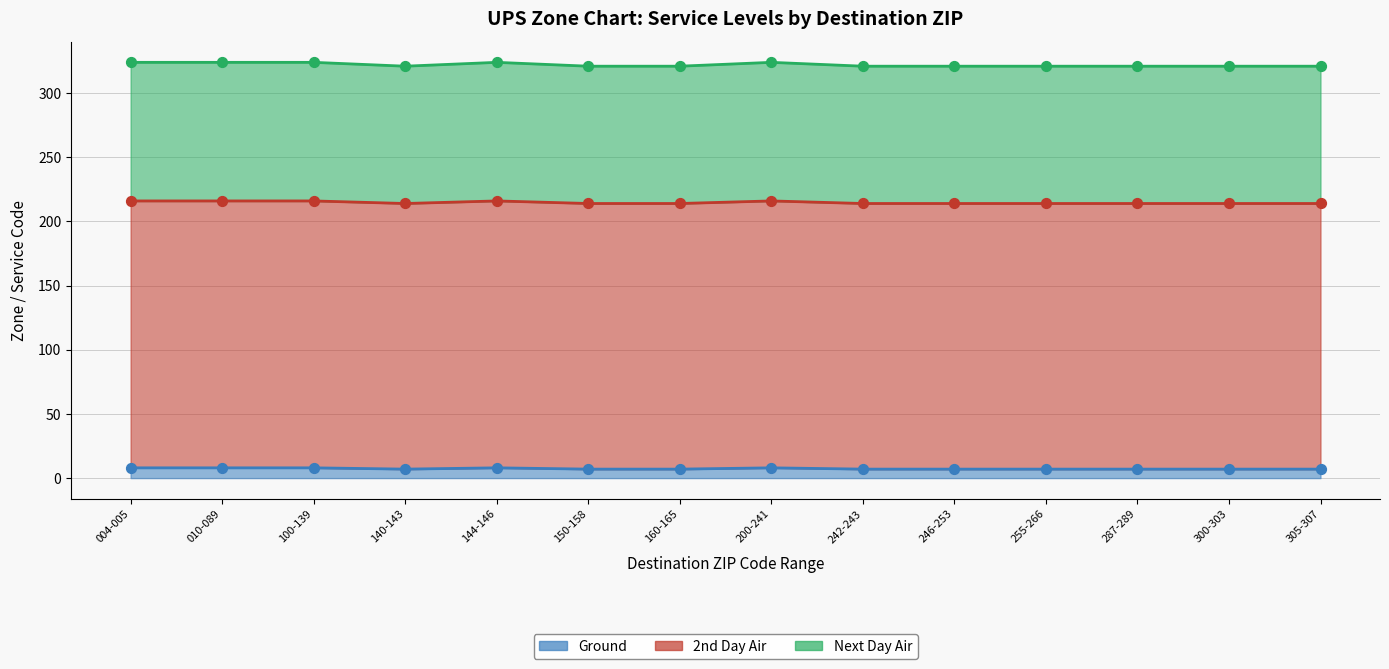

Which series reaches the minimum Y coordinate?

Ground